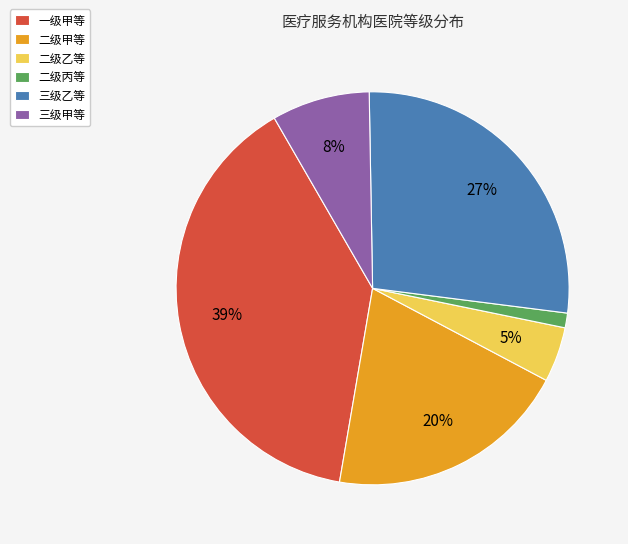

Is it true that 二级甲等 is 9% of the pie?

False